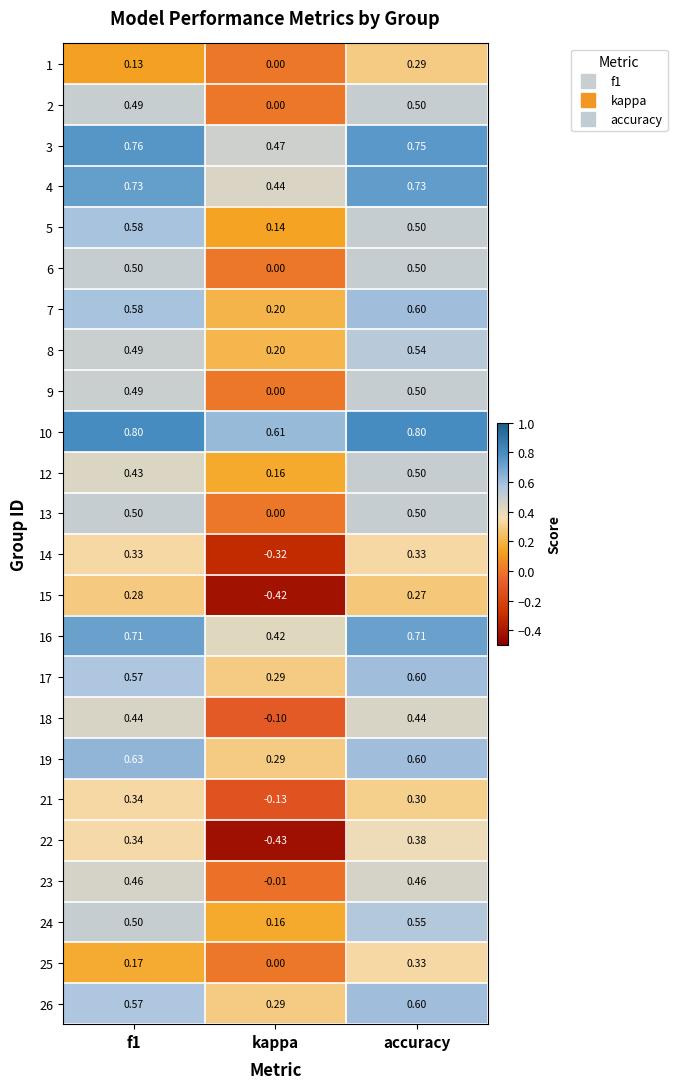

How many data points does each series have?

3